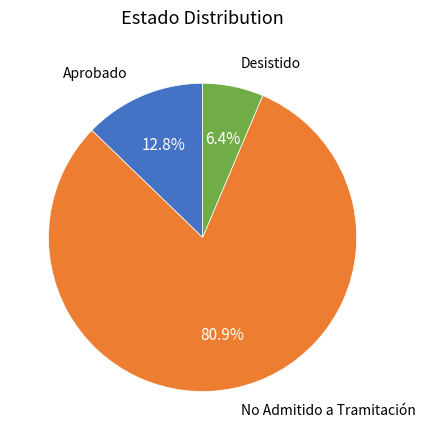

Is there a majority slice in this chart?

Yes